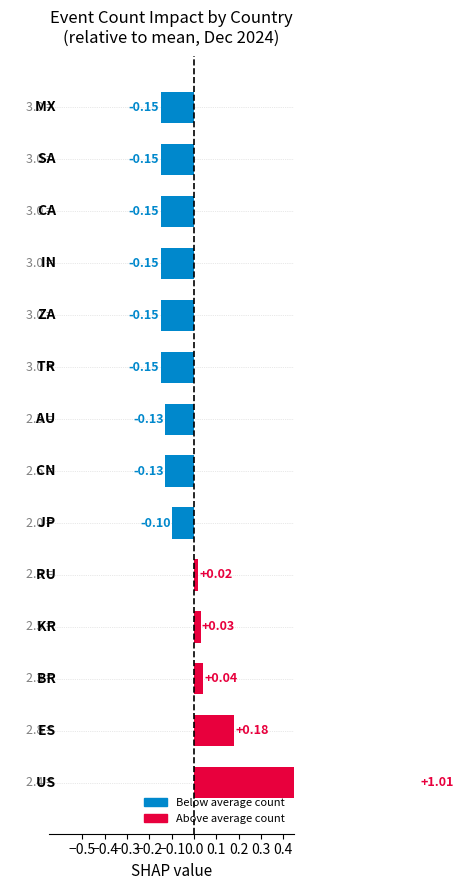

Between JP and CN, which is larger?

JP